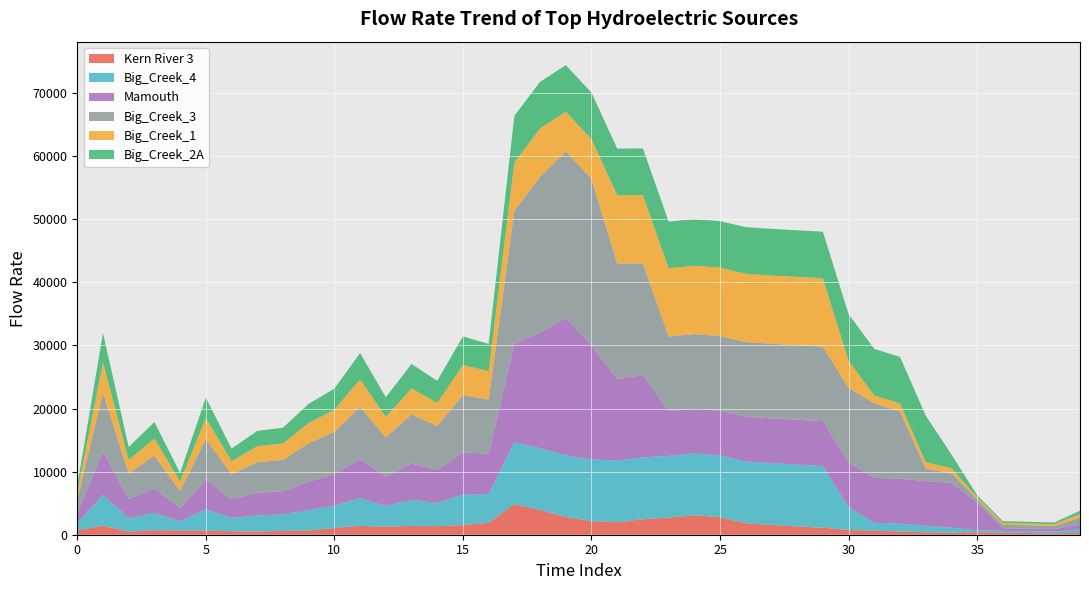

Reading right to left, extract all data points from this chart.

Kern River 3: 39=283.0	38=230.1	37=267.8	36=334.2	35=404.7	34=333.0	33=372.9	32=524.7	31=638.3	30=758.7	29=1104.6	28=1320.6	27=1550.1	26=1817.8	25=2777.9	24=3091.8	23=2704.3	22=2466.3	21=1975.1	20=2151.0	19=2811.5	18=3918.4	17=4868.2	16=1880.1	15=1543.9	14=1350.1	13=1406.7	12=1259.5	11=1406.0	10=1071.6	9=671.6	8=603.9	7=499.6	6=552.1	5=660.7	4=675.1	3=716.4	2=481.7	1=1415.9	0=700.5
Big_Creek_4: 39=566.2	38=273.9	37=286.6	36=290.3	35=300.5	34=799.6	33=1033.4	32=1244.0	31=1255.9	30=3612.5	29=9788.3	28=9788.3	27=9788.3	26=9788.3	25=9788.3	24=9788.3	23=9788.3	22=9788.3	21=9788.3	20=9788.3	19=9788.3	18=9788.3	17=9788.3	16=4558.7	15=4805.5	14=3705.0	13=4125.8	12=3300.3	11=4403.8	10=3549.2	9=3227.4	8=2629.7	7=2564.6	6=2104.5	5=3386.2	4=1463.8	3=2757.0	2=2155.1	1=4912.1	0=1141.4
Mamouth: 39=791.2	38=382.8	37=400.5	36=405.6	35=4396.8	34=7106.2	33=7106.2	32=7106.2	31=7106.2	30=7106.2	29=7106.2	28=7106.2	27=7106.2	26=7106.2	25=7106.2	24=7106.2	23=7106.2	22=13084.2	21=12869.4	20=18072.4	19=21763.3	18=18290.9	17=15601.0	16=6370.7	15=6715.7	14=5177.7	13=5765.8	12=4612.2	11=6154.3	10=4960.0	9=4510.2	8=3675.0	7=3584.1	6=2941.0	5=4732.1	4=2045.7	3=3852.8	2=3011.7	1=6864.7	0=1595.1
Big_Creek_3: 39=1068.0	38=516.7	37=540.6	36=547.5	35=566.8	34=1508.4	33=1949.5	32=10686.3	31=11814.8	30=11814.8	29=11814.8	28=11814.8	27=11814.8	26=11814.8	25=11814.8	24=11814.8	23=11814.8	22=17662.1	21=18348.6	20=26398.3	19=26398.3	18=24690.4	17=21059.4	16=8599.6	15=9065.4	14=6989.3	13=7783.0	12=6225.9	11=8307.5	10=6695.4	9=6088.3	8=4960.8	7=4838.0	6=3970.0	5=6387.8	4=2761.4	3=5200.8	2=4065.4	1=9266.4	0=2153.2
Big_Creek_1: 39=560.5	38=271.2	37=283.7	36=287.4	35=297.5	34=791.6	33=1023.1	32=1231.6	31=1243.3	30=4259.2	29=10822.0	28=10822.0	27=10822.0	26=10822.0	25=10822.0	24=10822.0	23=10822.0	22=10822.0	21=10822.0	20=6263.9	19=6263.9	18=7686.1	17=7686.1	16=4513.3	15=4757.7	14=3668.1	13=4084.7	12=3267.5	11=4359.9	10=3513.9	9=3195.2	8=2603.5	7=2539.1	6=2083.5	5=3352.4	4=1449.2	3=2729.5	2=2133.6	1=4863.2	0=1130.1
Big_Creek_2A: 39=535.1	38=258.9	37=270.8	36=274.3	35=284.0	34=2185.0	33=7388.0	32=7388.0	31=7388.0	30=7388.0	29=7388.0	28=7388.0	27=7388.0	26=7388.0	25=7388.0	24=7388.0	23=7388.0	22=7388.0	21=7388.0	20=7388.0	19=7388.0	18=7388.0	17=7388.0	16=4308.7	15=4542.1	14=3501.9	13=3899.6	12=3119.4	11=4162.3	10=3354.6	9=3050.4	8=2485.6	7=2424.0	6=1989.1	5=3200.5	4=1383.6	3=2605.8	2=2036.9	1=4642.8	0=1078.8